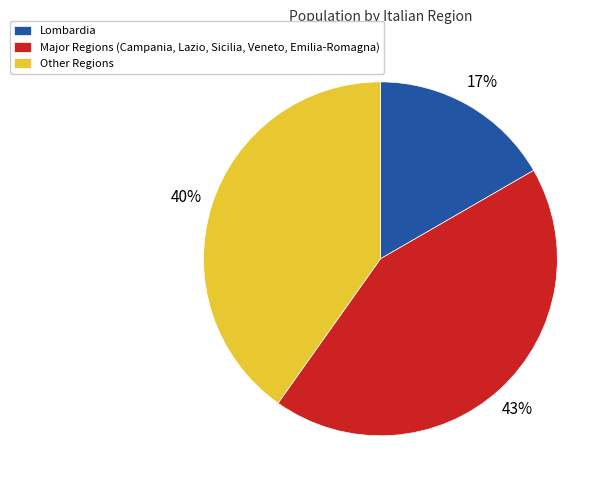

Count the number of slices in the pie.

3